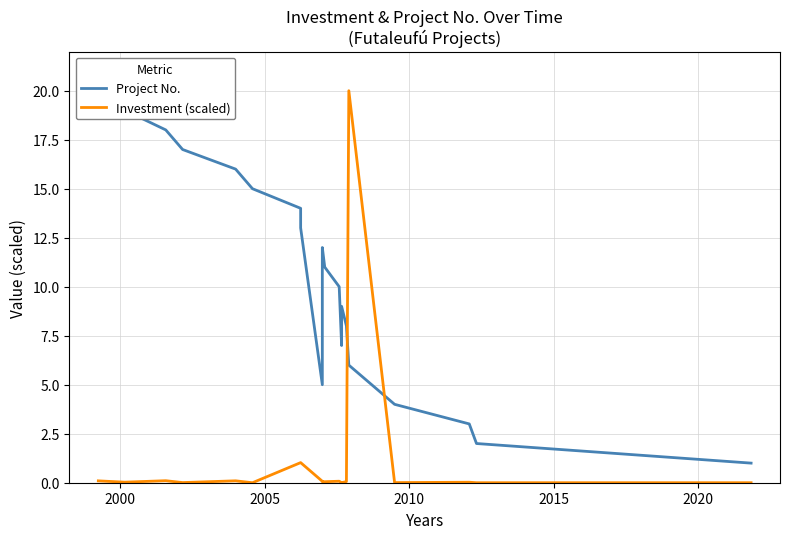

List the series in order of their peak value, lowest first.

Project No., Investment (scaled)